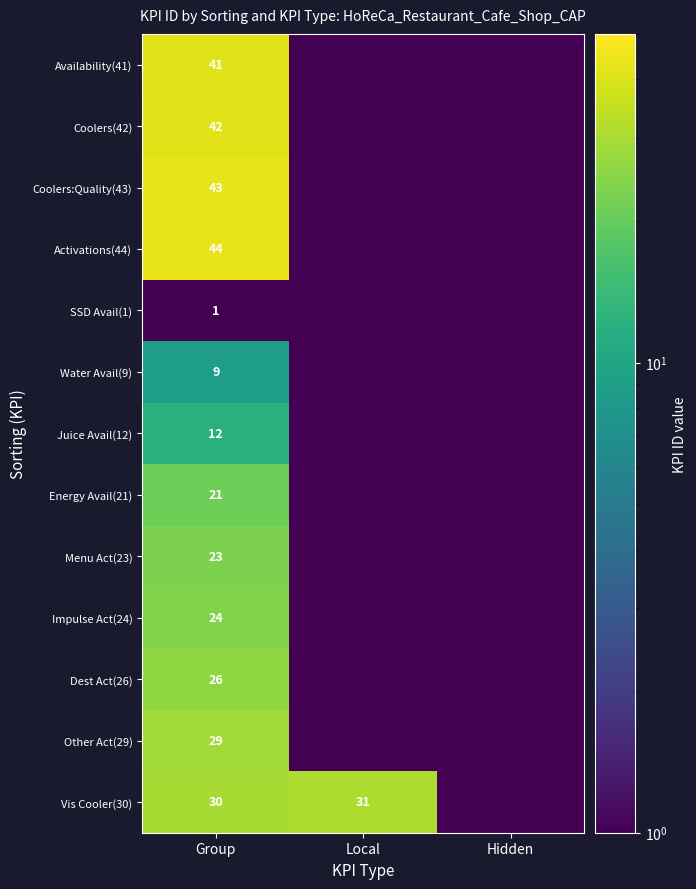

Is it true that Coolers:Quality(43) equals 43.0 at Group?

True